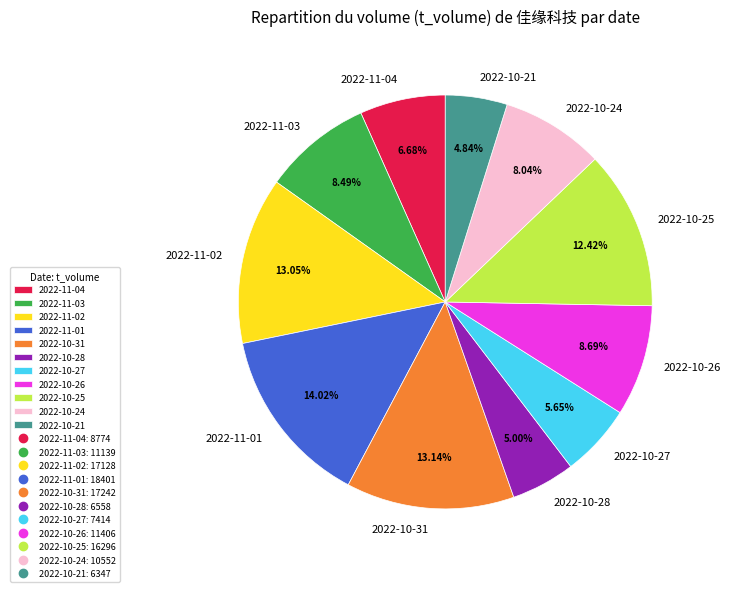

To the nearest percent, what is the difference between the 2022-11-03 and 2022-11-04 slice percentages?

2%